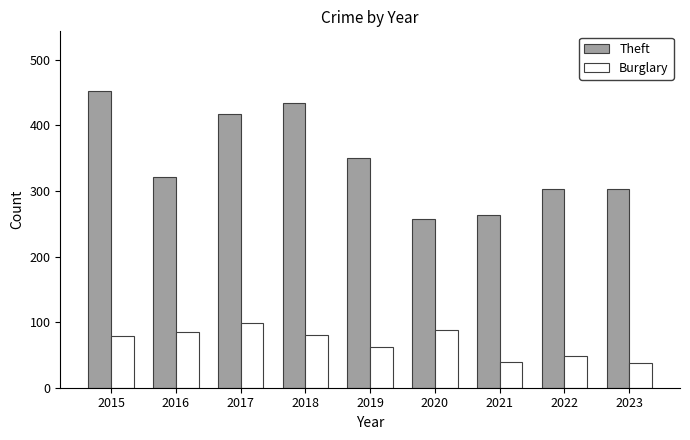

True or false: Theft has a value of 480 at 2023.

False